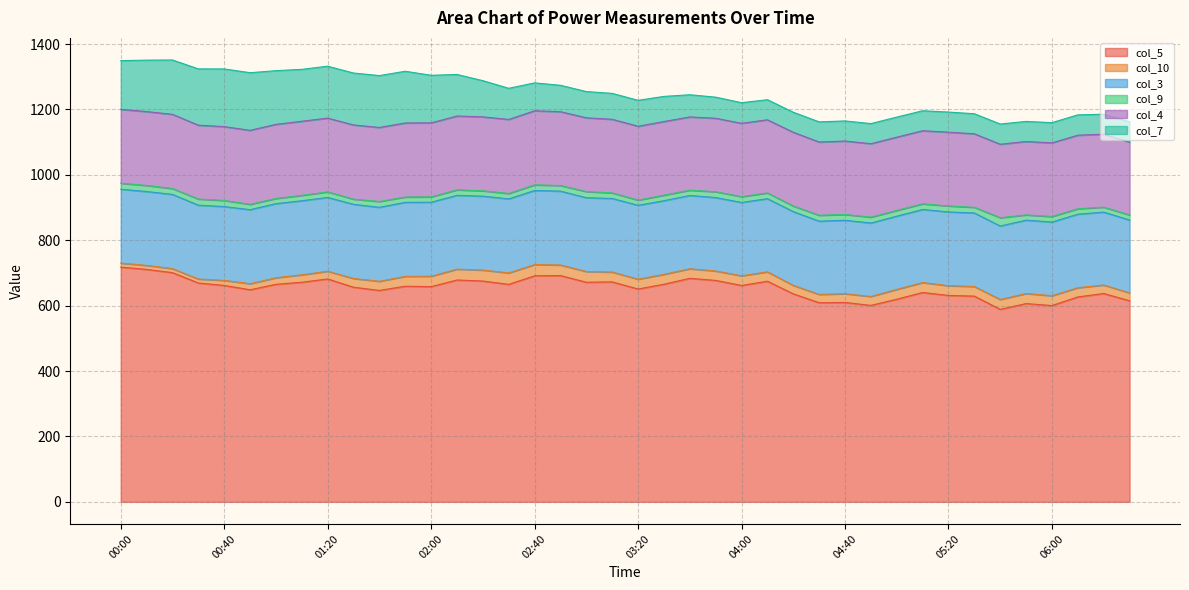

Does the chart display data point markers on the line(s)?

No